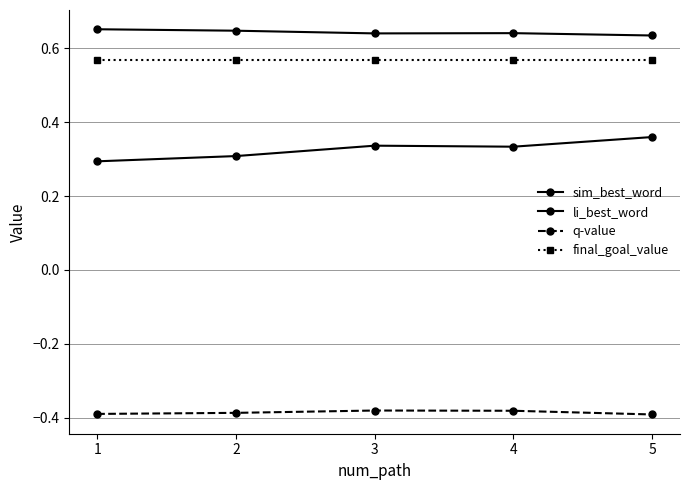

True or false: final_goal_value has more than 0 interior local peaks.

False